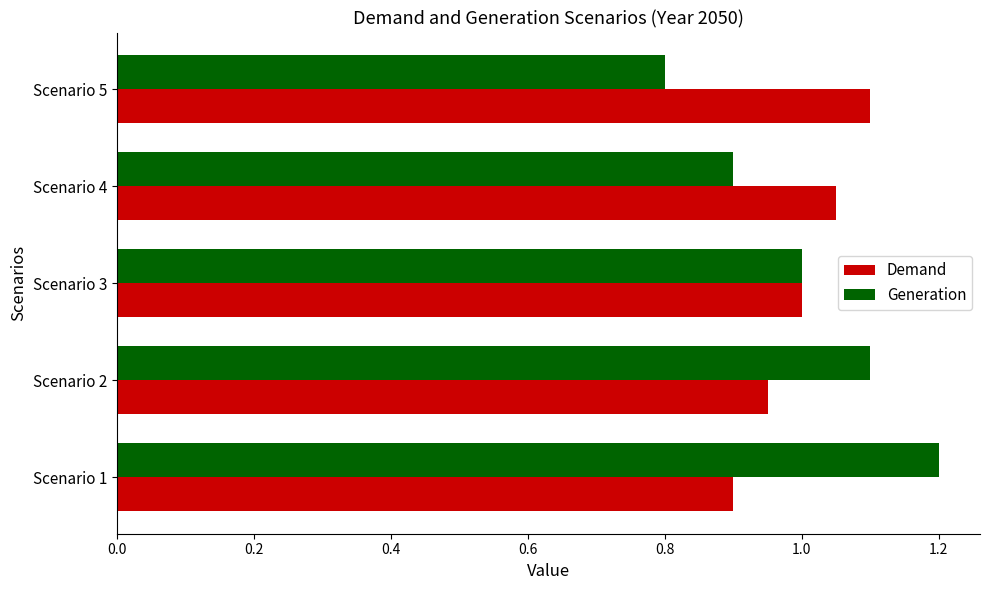

What are all the series names shown in the legend?

Demand, Generation